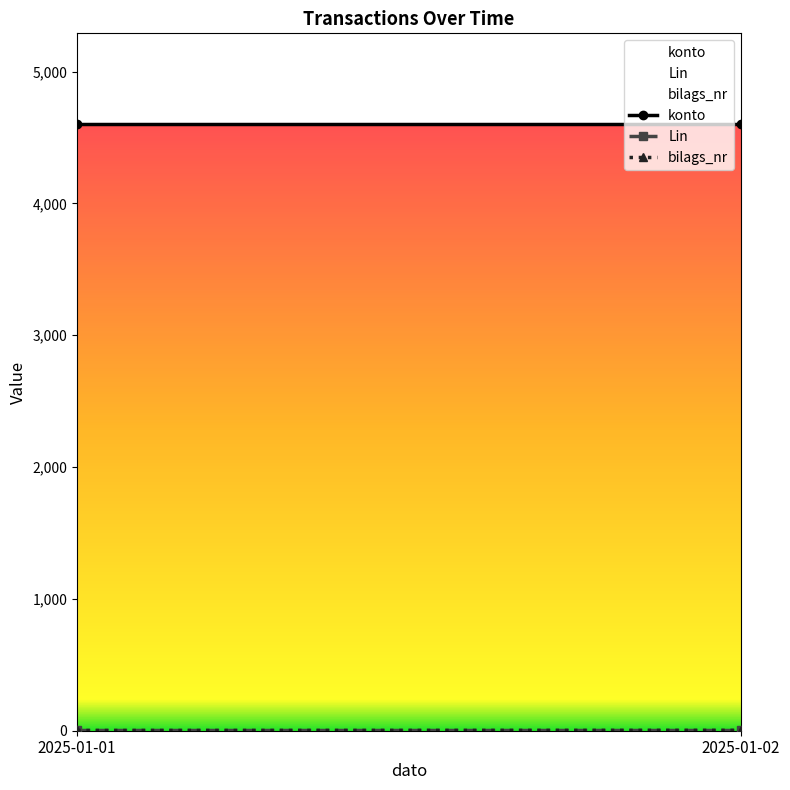

Read the bilags_nr value at 2025-01-01.

1